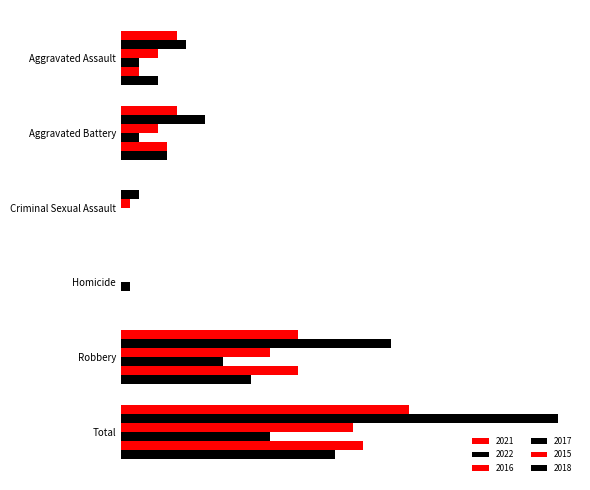

True or false: 2016 has a value of 1 at Criminal Sexual Assault.

True